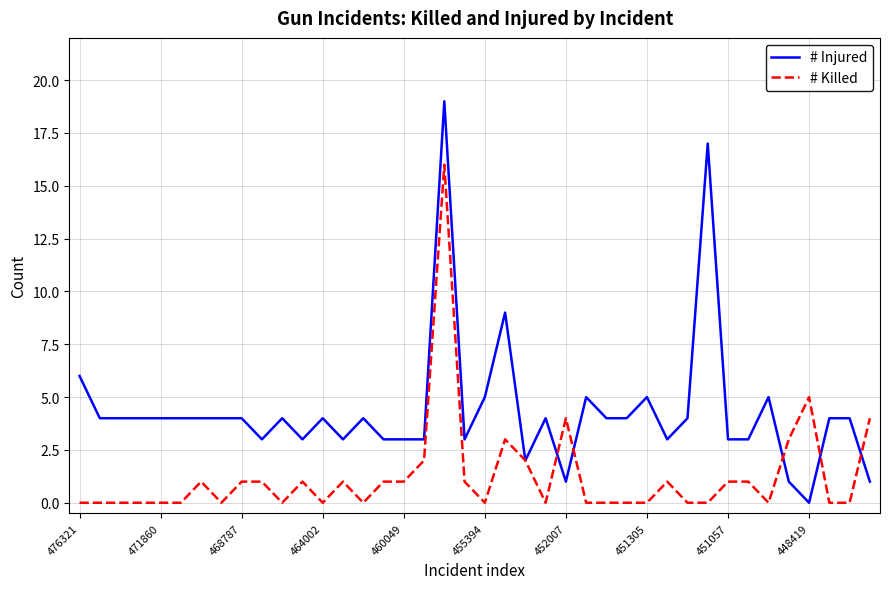

Which series has the largest total across all categories?

# Injured